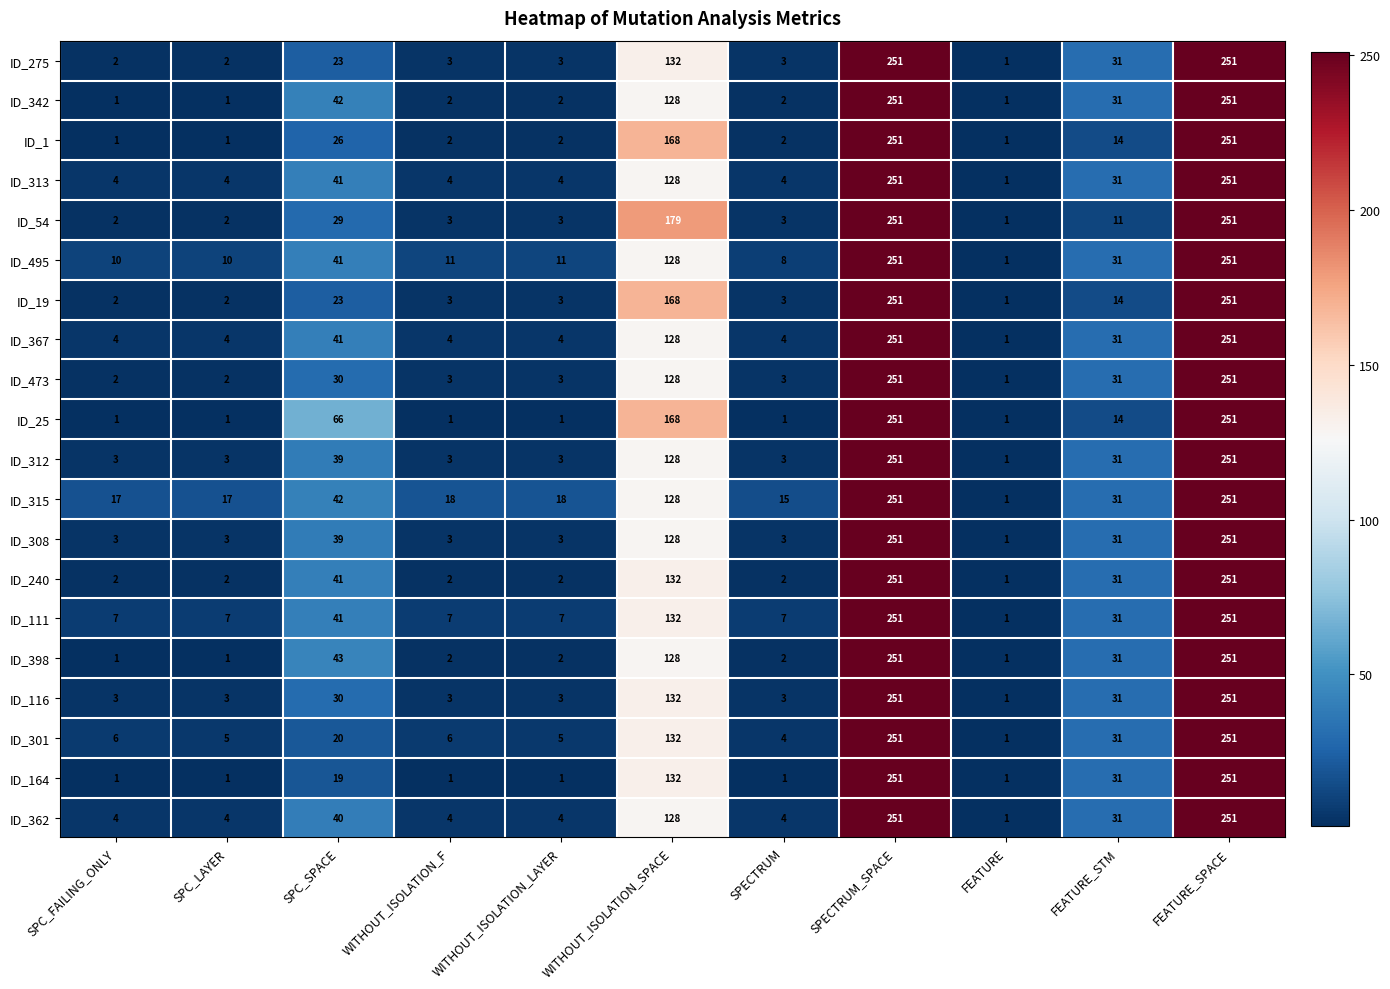

What is the total value across all series at FEATURE_STM?

549